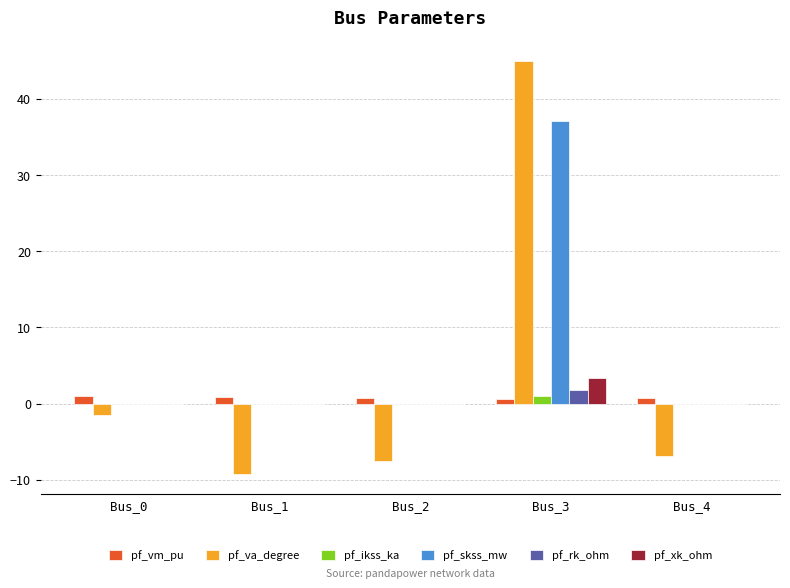

The value of pf_skss_mw at Bus_2 is 0.0. True or false?

True